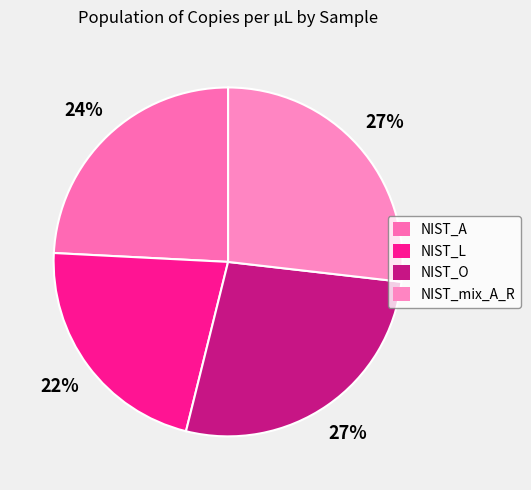

What is the smallest slice in the pie chart?

NIST_L